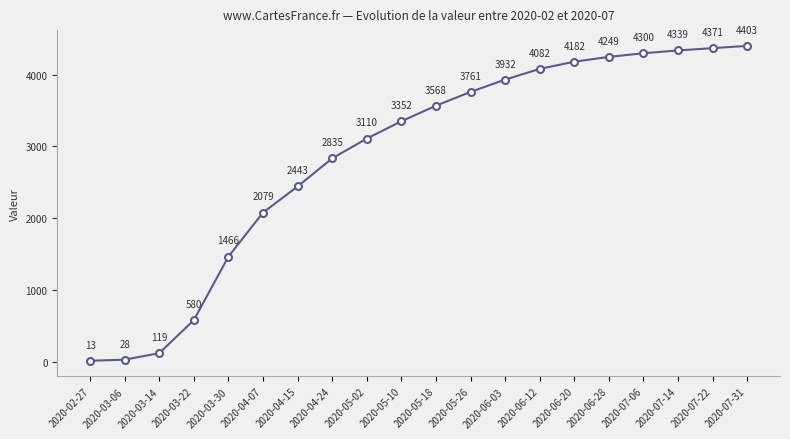

What is the ratio of the value at 2020-05-18 to the value at 2020-03-14?

30.0